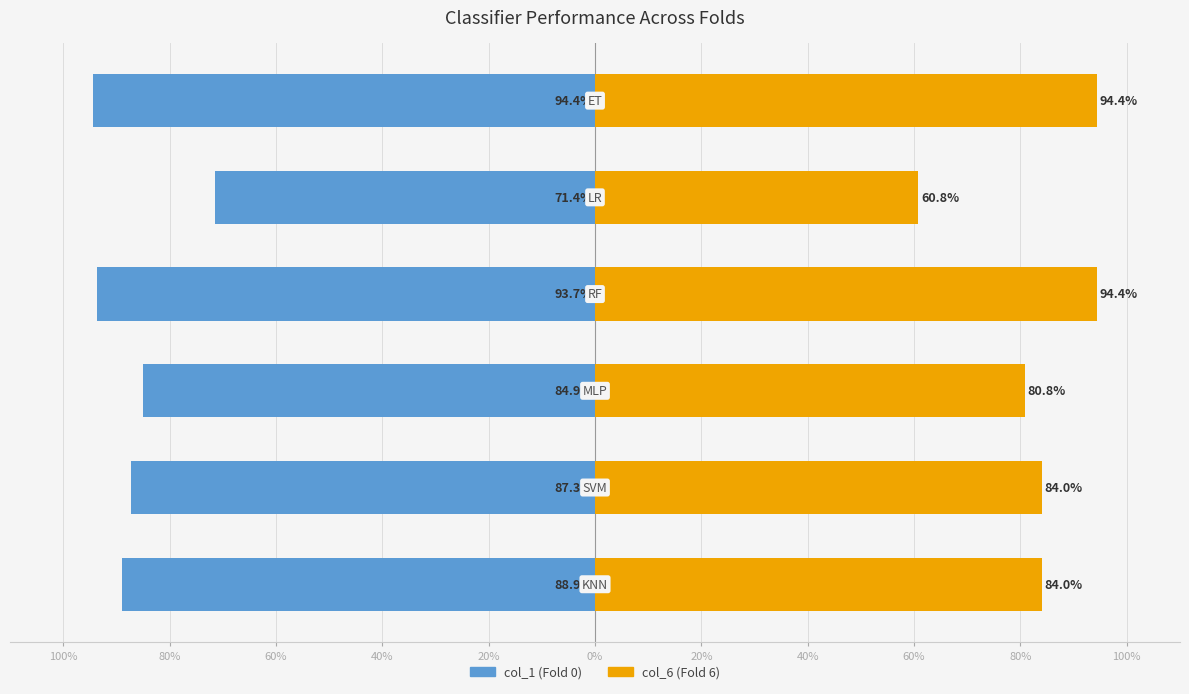

Reading left to right, list all the values displayed in this chart.

col_1 (Fold 0): 100%=-0.9	80%=-0.9	60%=-0.8	40%=-0.9	20%=-0.7	0%=-0.9
col_6 (Fold 6): 100%=0.8	80%=0.8	60%=0.8	40%=0.9	20%=0.6	0%=0.9